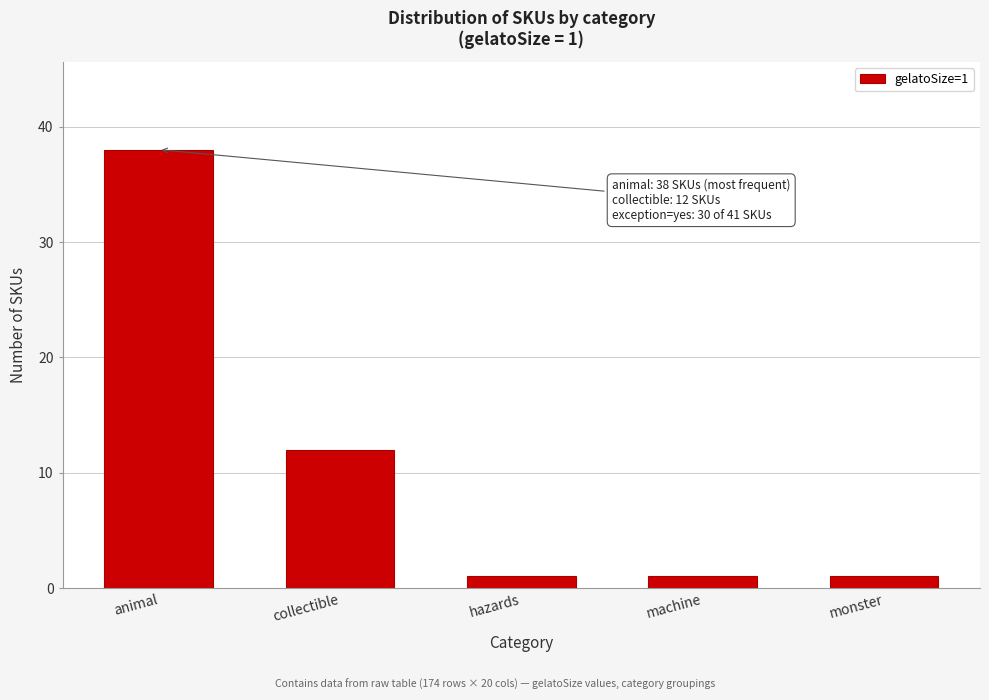

Reading left to right, transcribe all the data shown in this chart.

animal=38	collectible=12	hazards=1	machine=1	monster=1